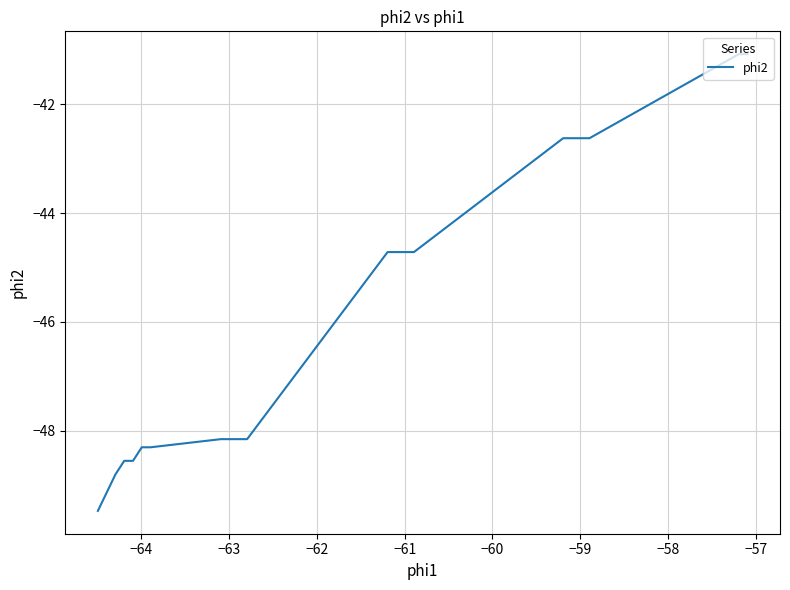

What is the minimum value shown in the chart?

-49.5